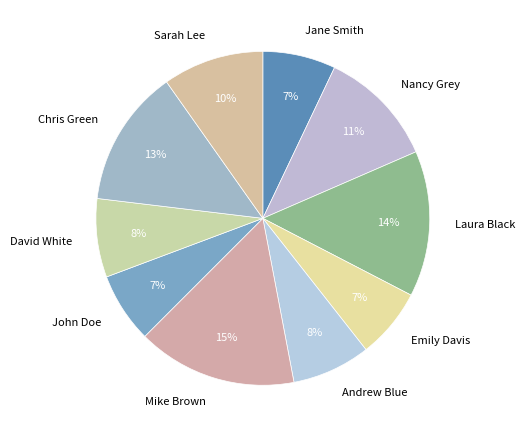

Is Mike Brown the majority of the pie?

No